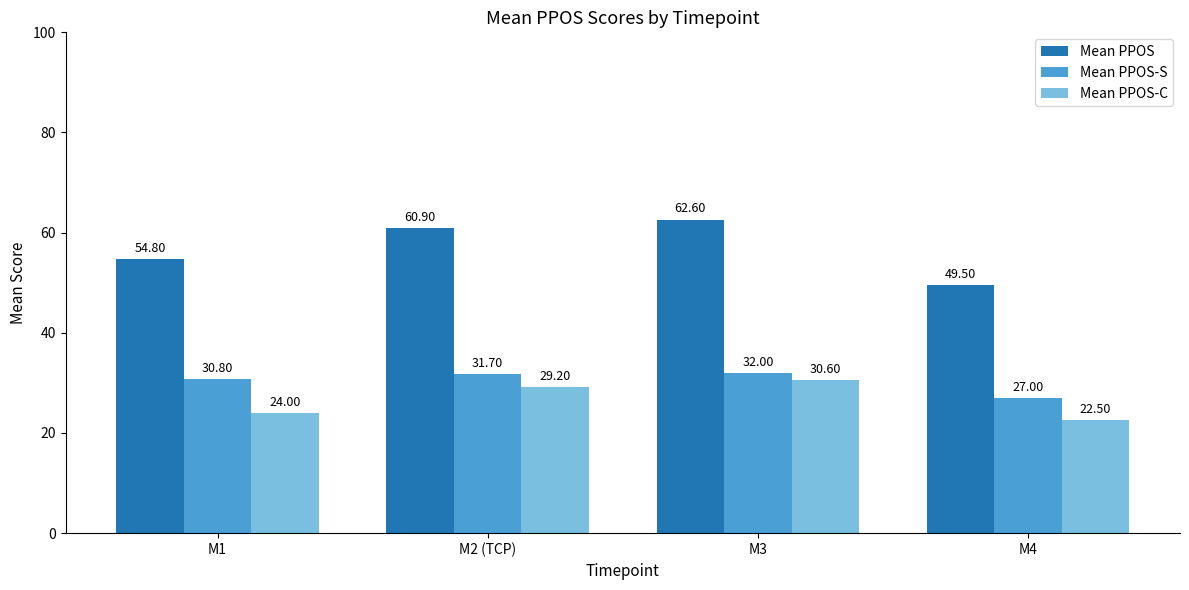

How many values in the Mean PPOS-C series are below 29?

2